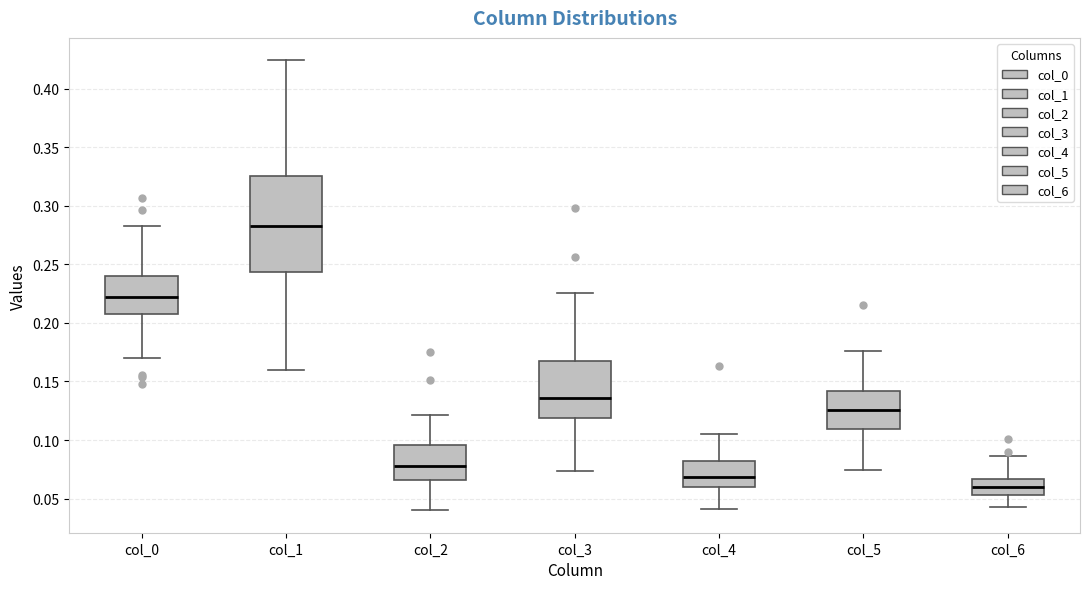

Reading left to right, transcribe this box plot: for each box, give where its median line is, the range the box spans, and where its two whiskers end, as read against the y-axis. The values are not printed on the chart, so give them approximately, as read against the axis.

col_0: median 0.220, box 0.205 to 0.240, whiskers 0.170 to 0.285
col_1: median 0.285, box 0.245 to 0.325, whiskers 0.160 to 0.425
col_2: median 0.080, box 0.065 to 0.095, whiskers 0.040 to 0.120
col_3: median 0.135, box 0.120 to 0.170, whiskers 0.075 to 0.225
col_4: median 0.070, box 0.060 to 0.080, whiskers 0.040 to 0.105
col_5: median 0.125, box 0.110 to 0.140, whiskers 0.075 to 0.175
col_6: median 0.060, box 0.055 to 0.065, whiskers 0.045 to 0.085